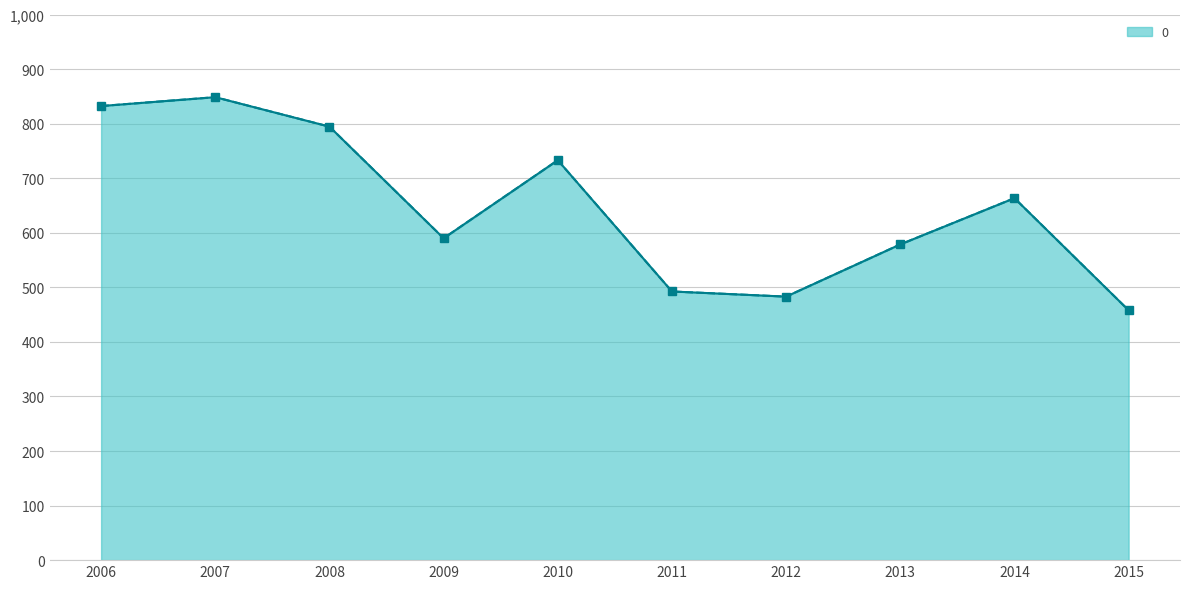

The value at 2015 is 457.9. True or false?

True